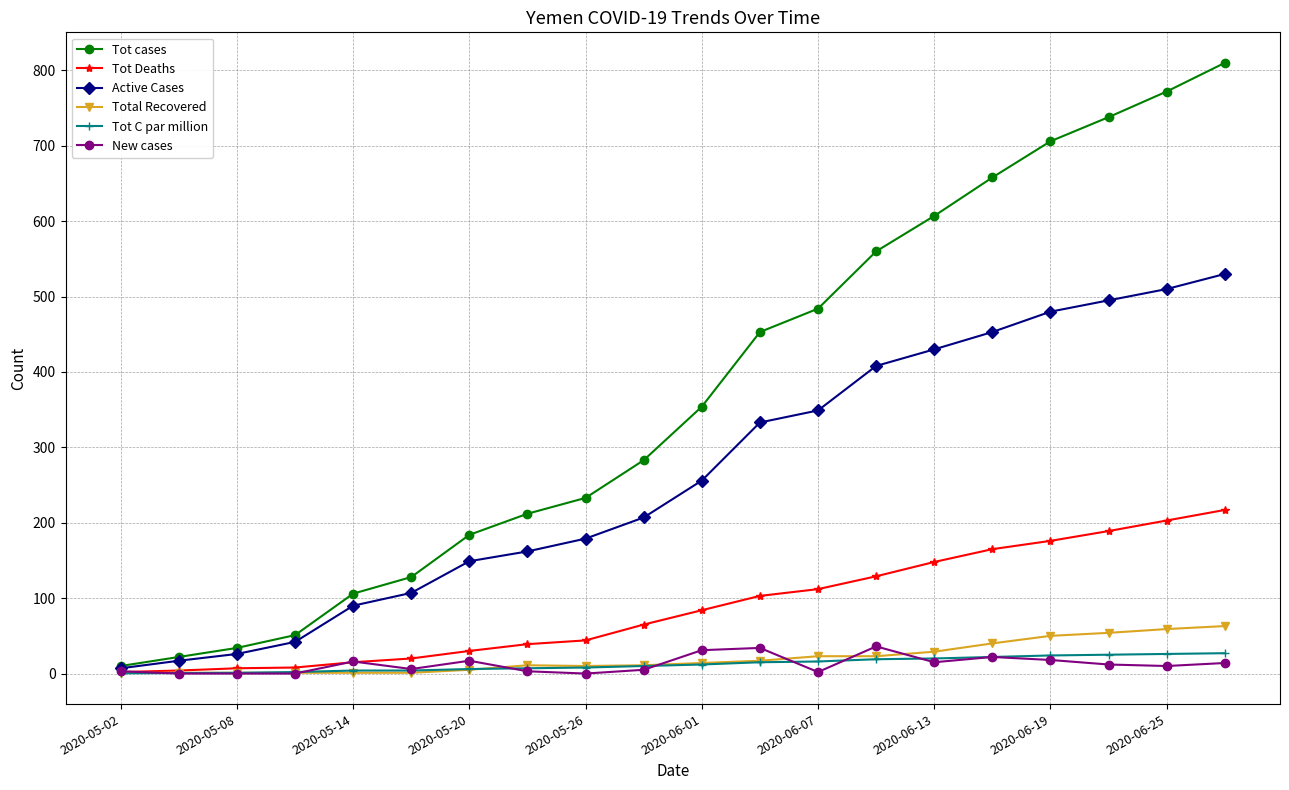

What is the maximum value shown in the chart?

810.0